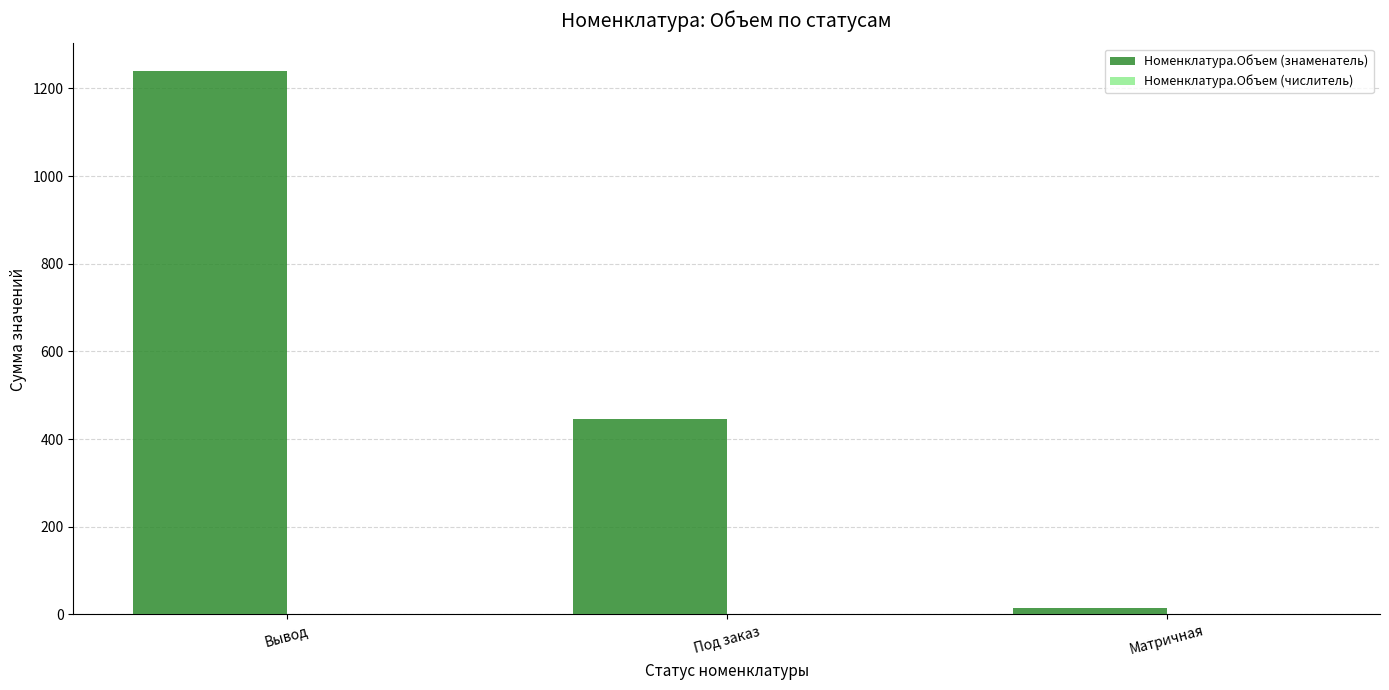

Which series has the largest total across all categories?

Номенклатура.Объем (знаменатель)